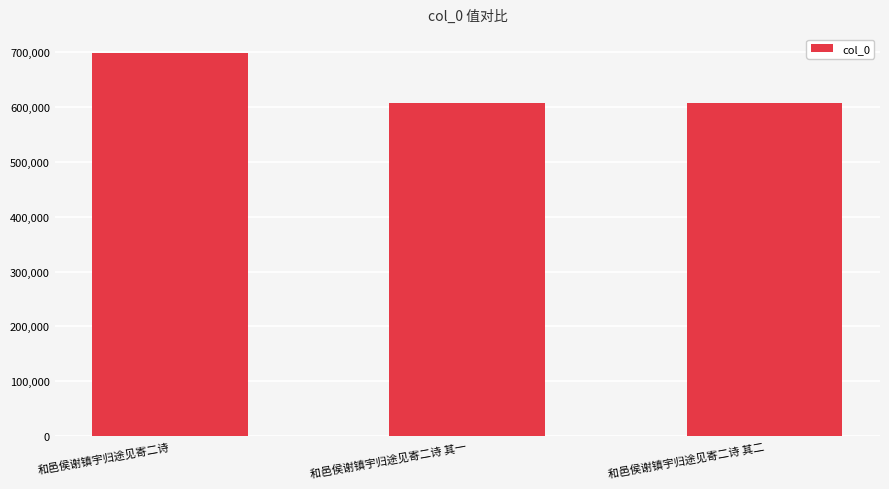

What is the change in value from 和邑侯谢镇宇归途见寄二诗 to 和邑侯谢镇宇归途见寄二诗 其二?

-90199